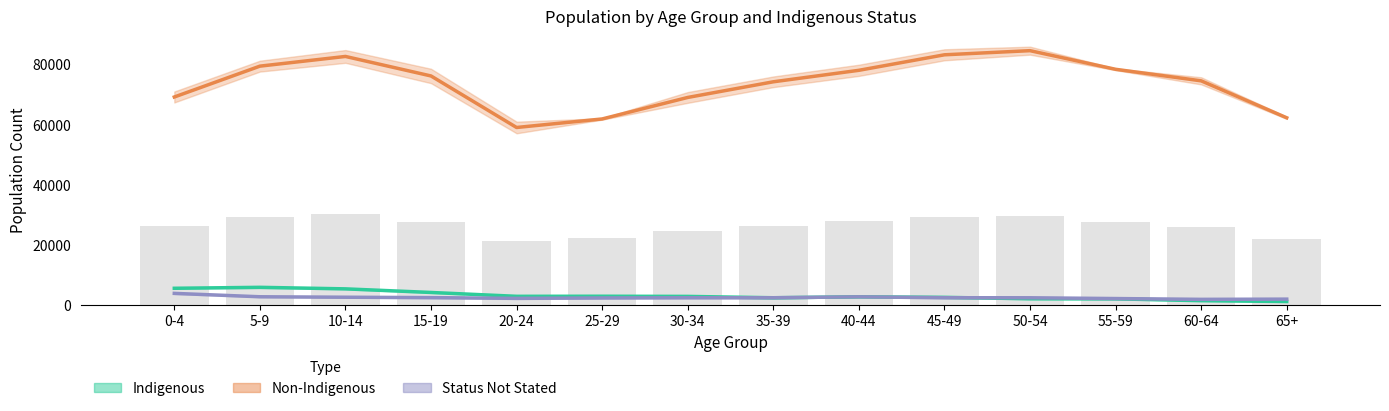

What is the average value of the Status Not Stated series?

2436.5